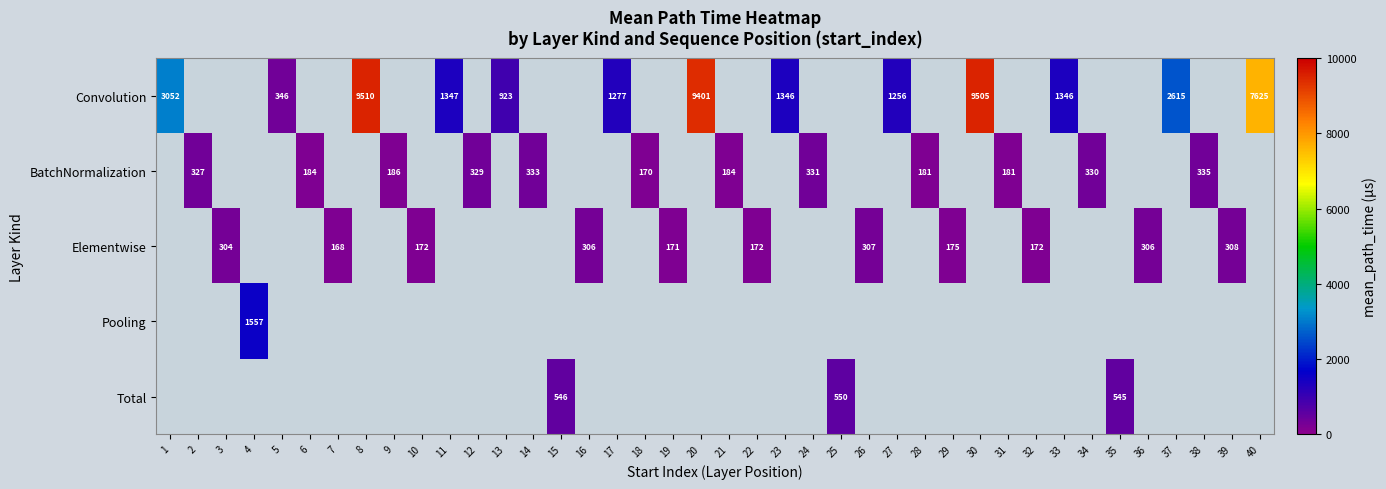

How many values in Pooling are above zero?

1